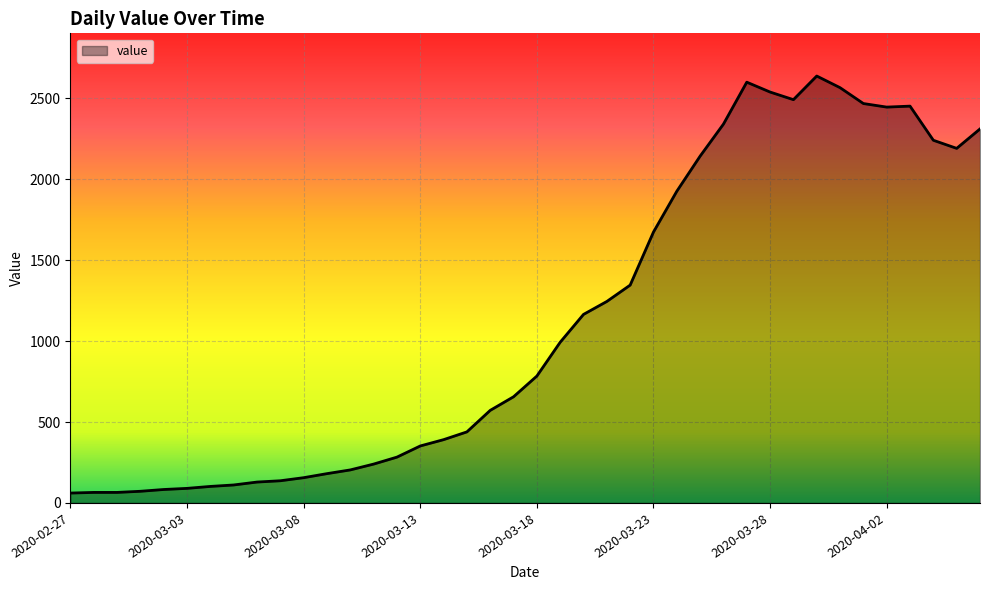

What is the difference between the maximum and minimum values?

2577